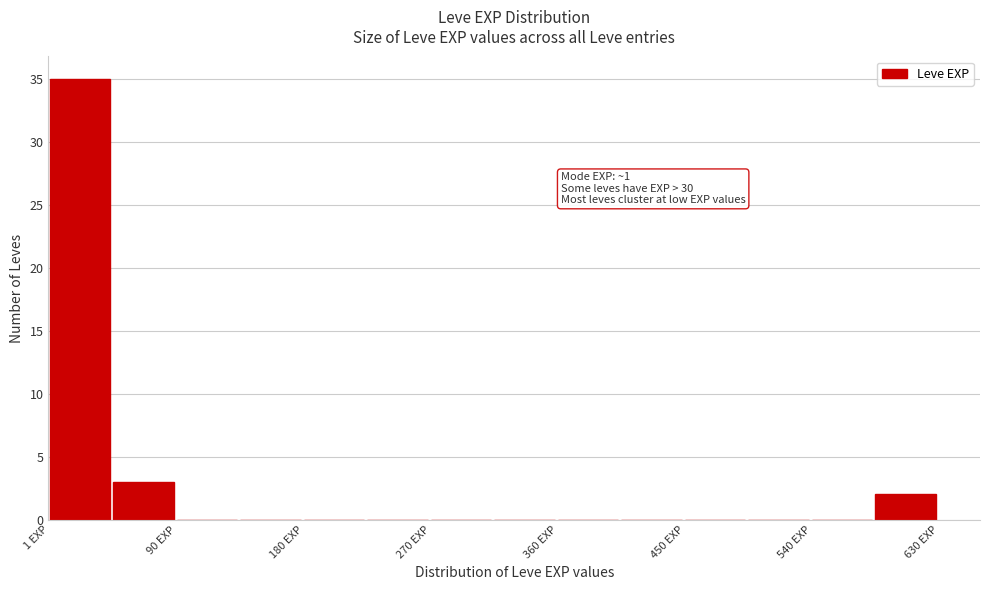

Which range on the x-axis has the tallest bar?

0 to 50